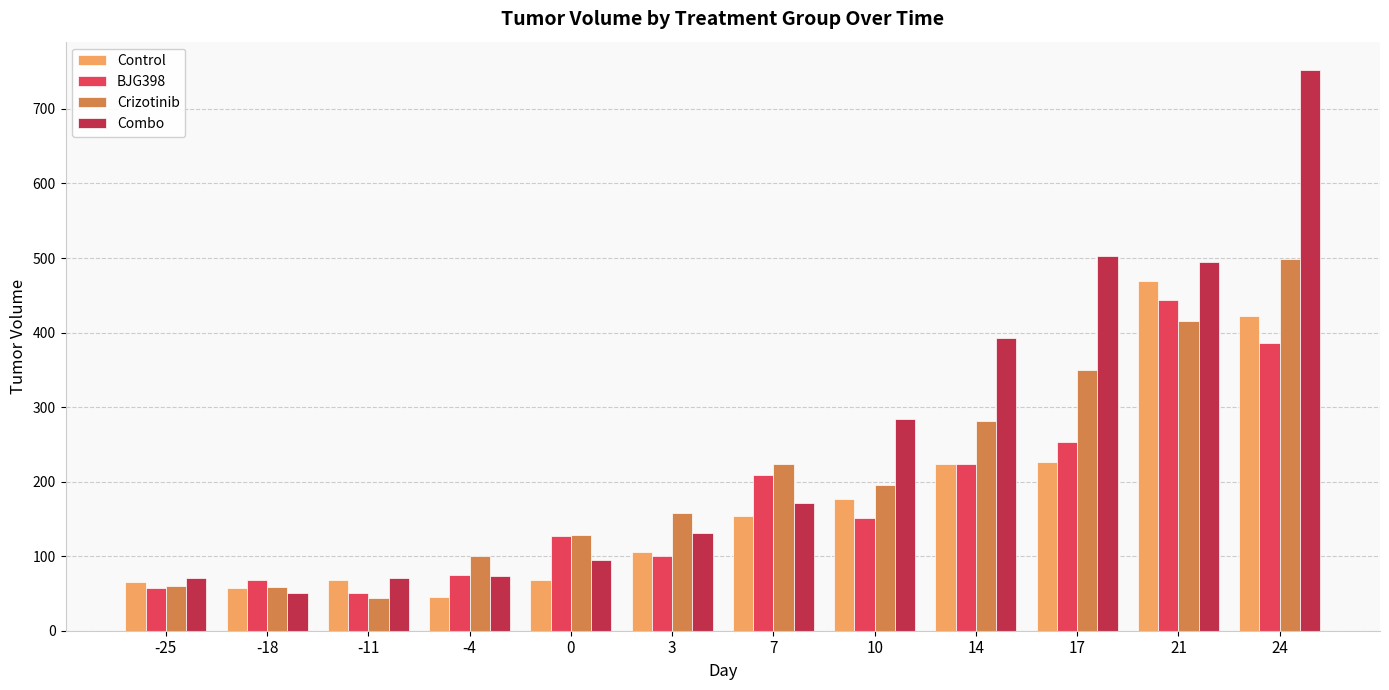

What is the difference between the highest and lowest values at 24?

366.5